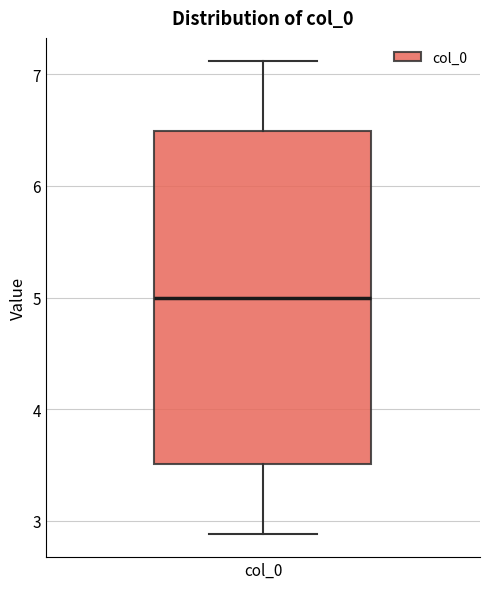

Read this box plot against the y-axis: the position of the median line, the range covered by the box, and the ends of both whiskers. The values are not printed on the chart, so give them approximately, as read against the axis.

median 5.0, box 3.5 to 6.5, whiskers 2.9 to 7.1